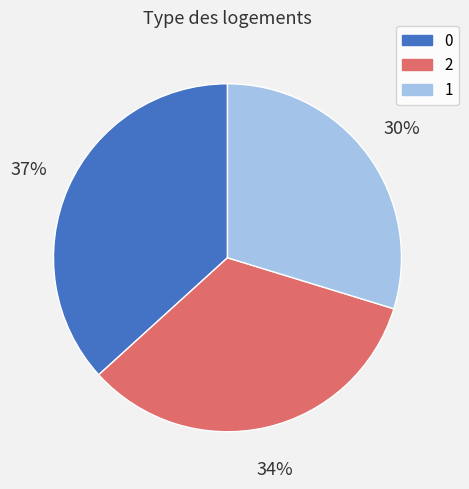

What percentage is the 1 slice, to the nearest percent?

30%